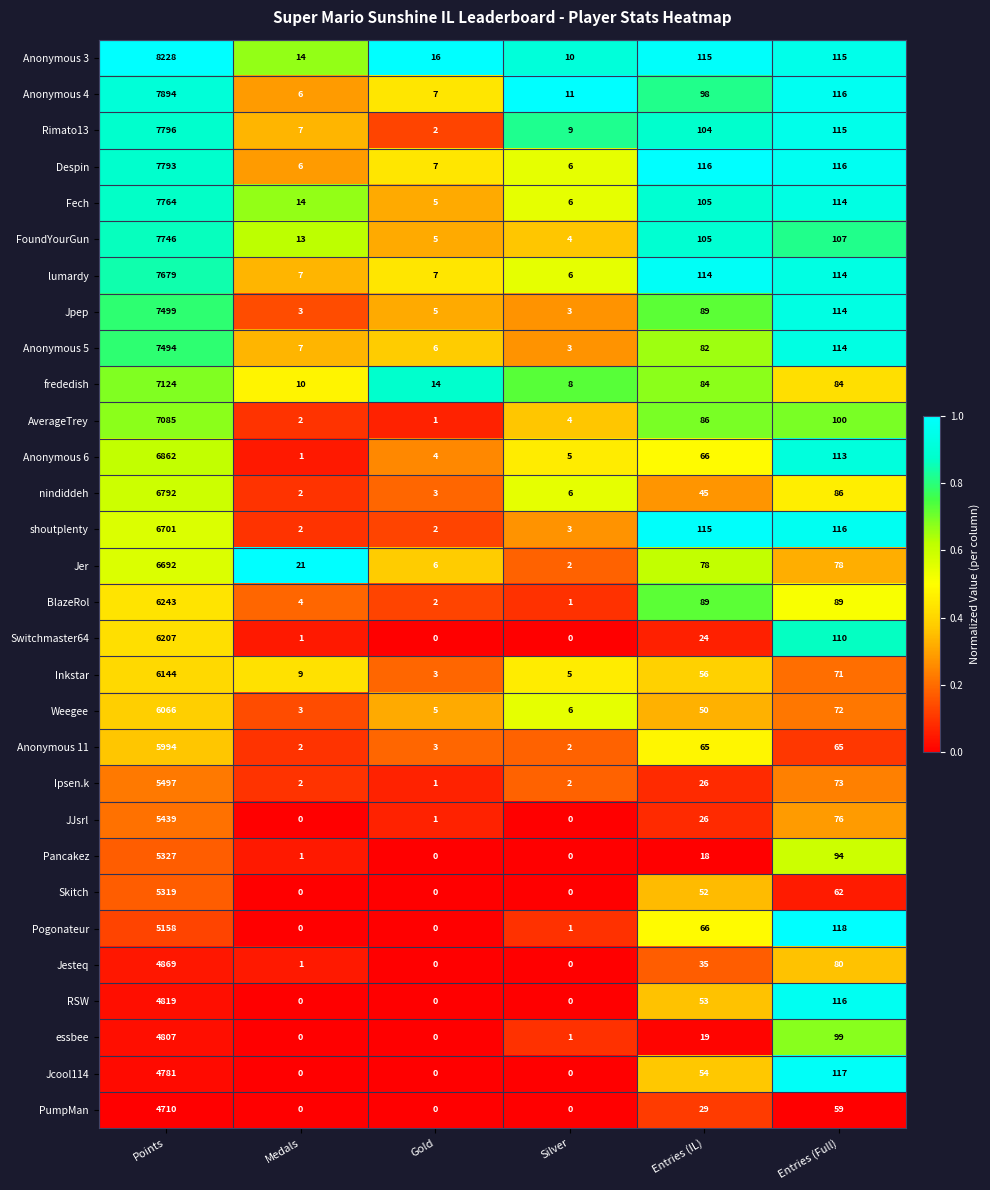

Between Gold and Entries (Full), which series saw the biggest shift?

Pogonateur